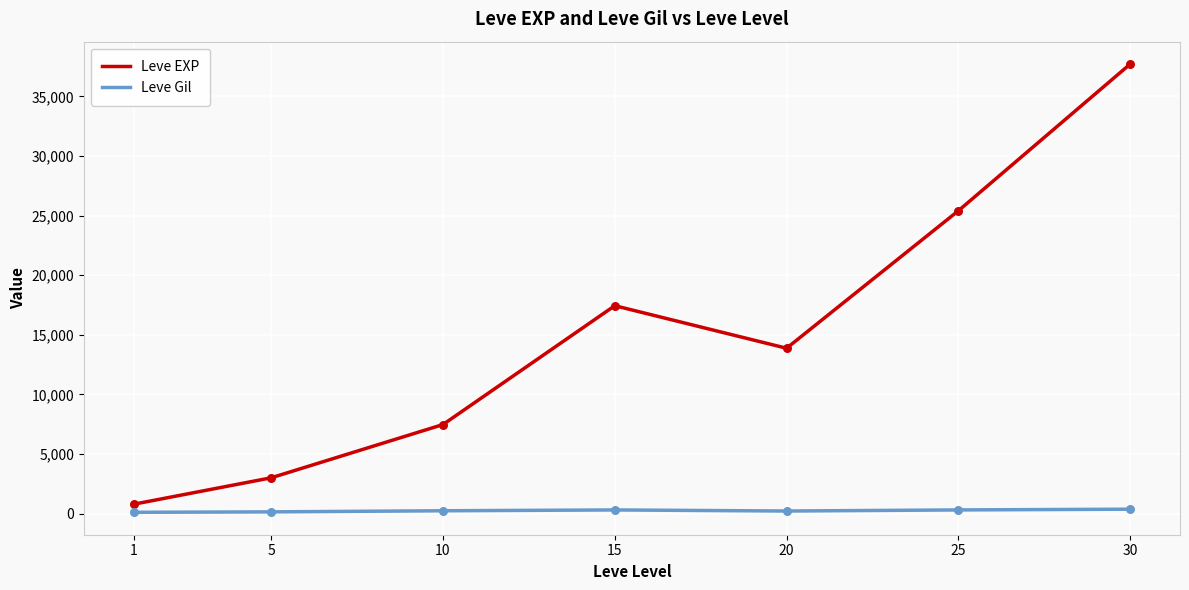

Which series has the largest range (max minus min)?

Leve EXP